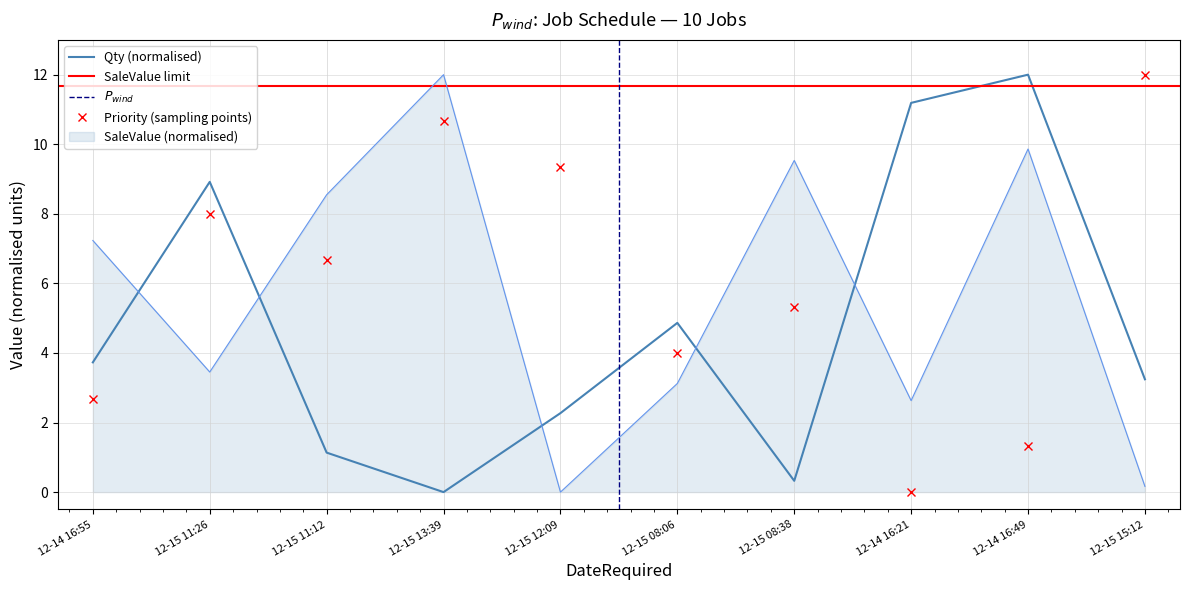

Does the chart display data point markers on the line(s)?

No